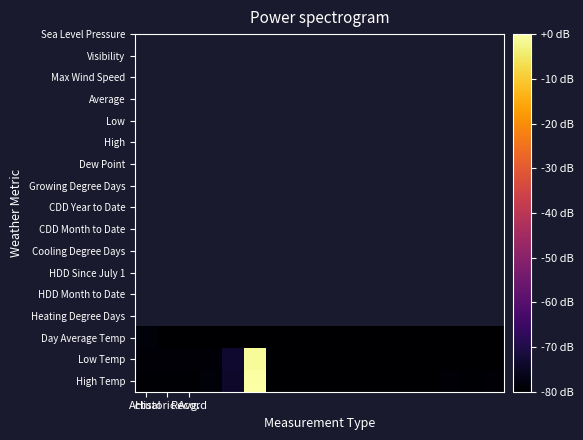

Count the number of categories in the chart.

17